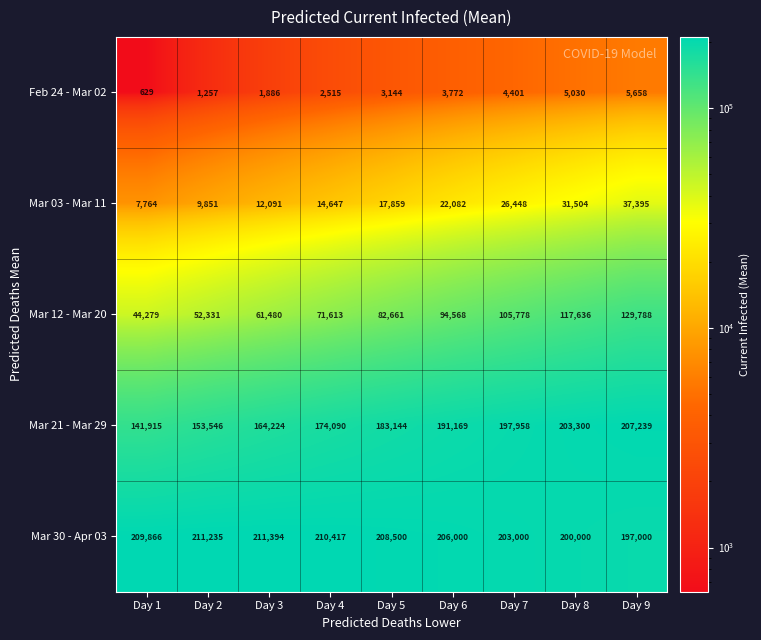

What is the sum of all Mar 03 - Mar 11 values?

179641